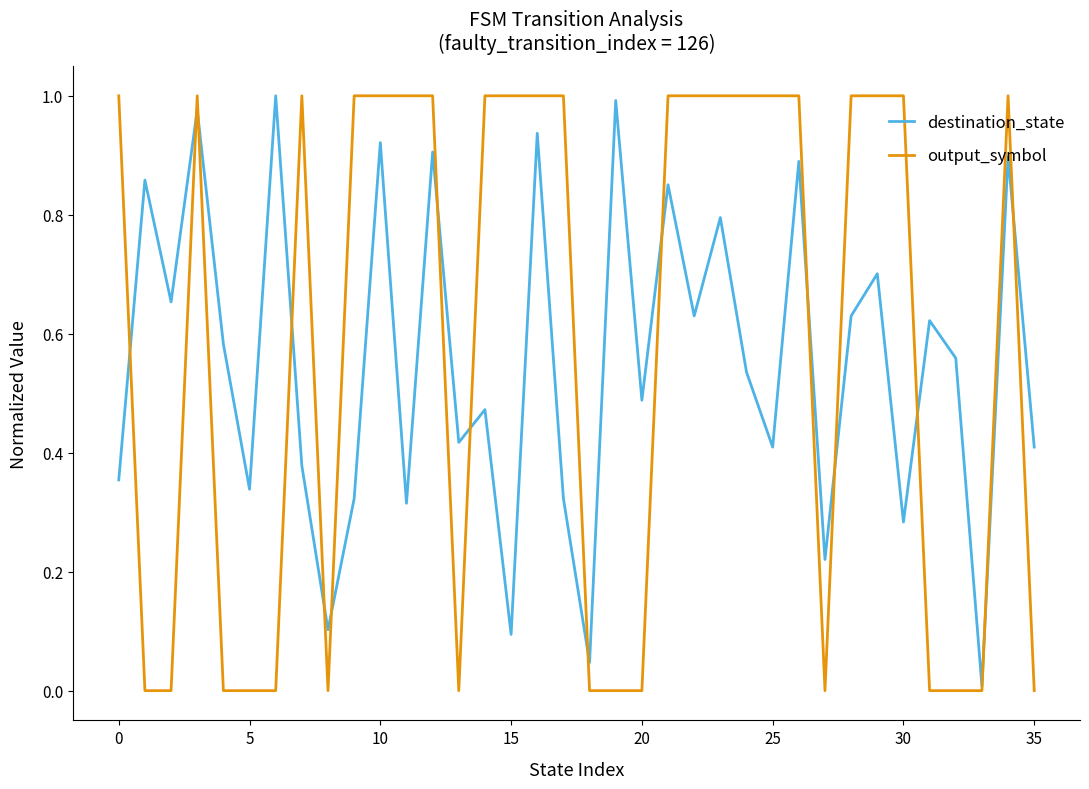

Reading left to right, extract all data points from this chart.

destination_state: 0.4	0.9	0.7	1.0	0.6	0.3	1.0	0.4	0.1	0.3	0.9	0.3	0.9	0.4	0.5	0.1	0.9	0.3	0.0	1.0	0.5	0.9	0.6	0.8	0.5	0.4	0.9	0.2	0.6	0.7	0.3	0.6	0.6	0.0	0.9	0.4
output_symbol: 1.0	0.0	0.0	1.0	0.0	0.0	0.0	1.0	0.0	1.0	1.0	1.0	1.0	0.0	1.0	1.0	1.0	1.0	0.0	0.0	0.0	1.0	1.0	1.0	1.0	1.0	1.0	0.0	1.0	1.0	1.0	0.0	0.0	0.0	1.0	0.0